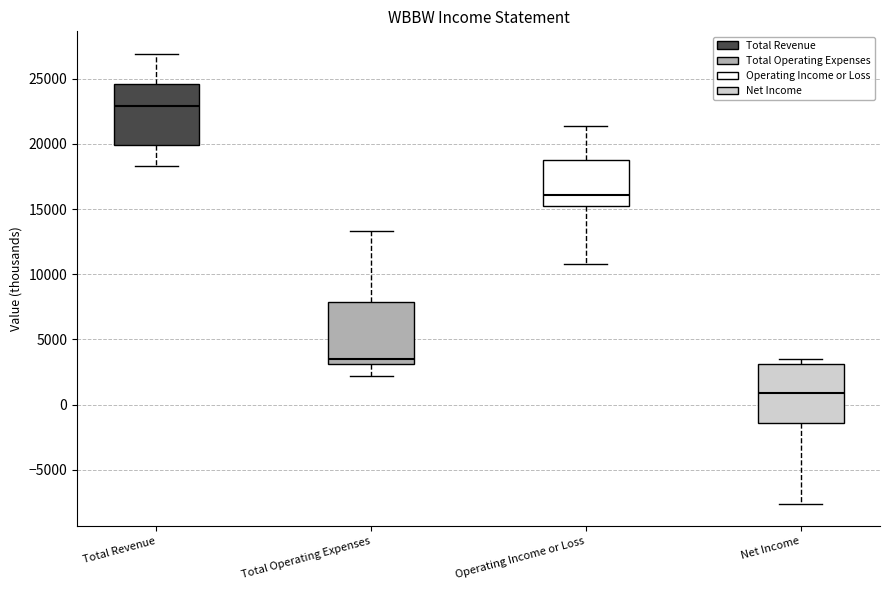

Which box has the lowest median line?

Net Income